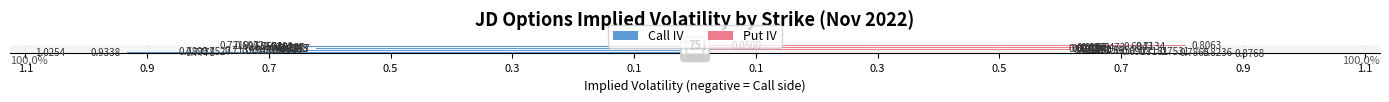

What are all the series names shown in the legend?

Call IV, Put IV